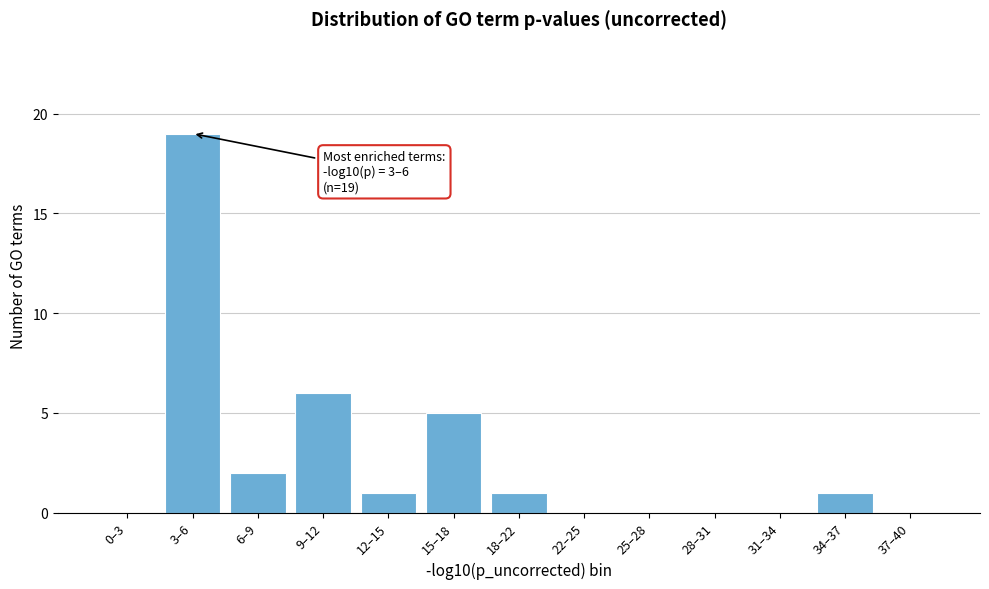

Reading right to left, list all the values displayed in this chart.

37–40=0	34–37=1	31–34=0	28–31=0	25–28=0	22–25=0	18–22=1	15–18=5	12–15=1	9–12=6	6–9=2	3–6=19	0–3=0